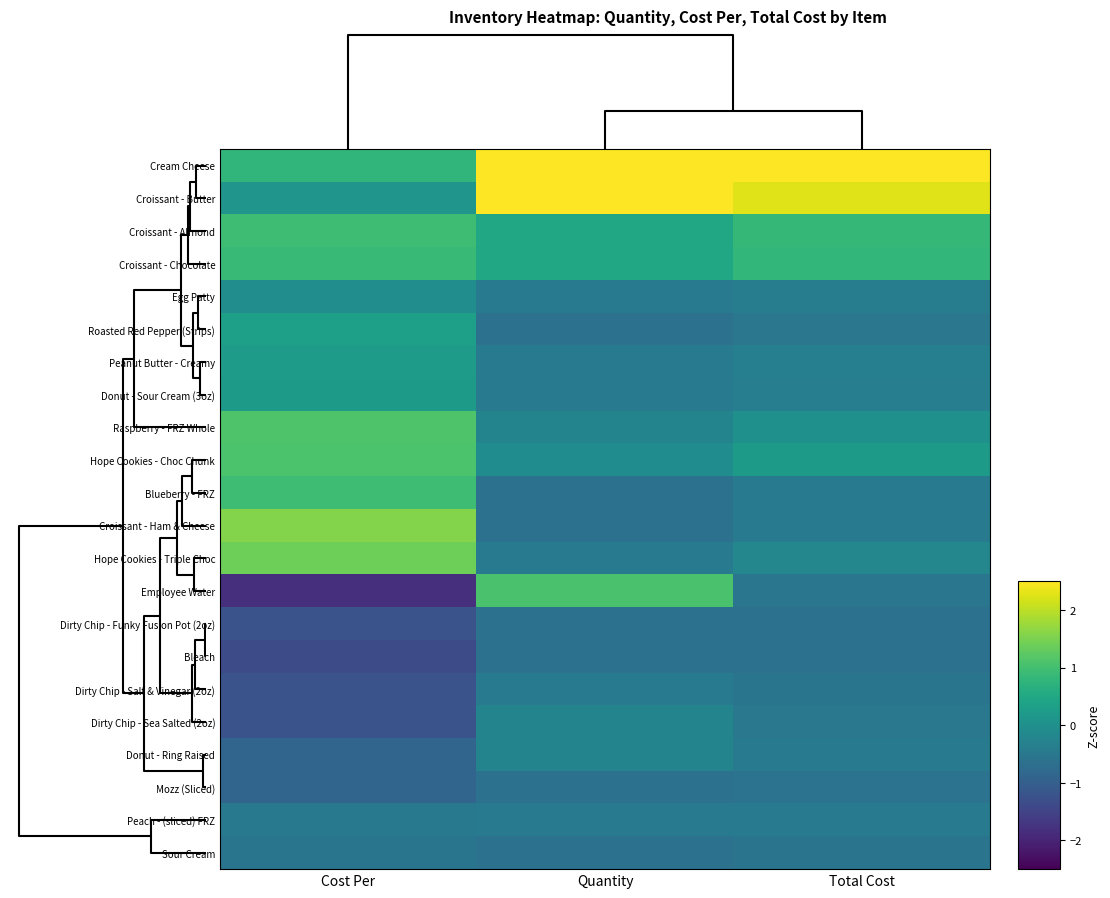

Reading left to right, extract all data points from this chart.

Cream Cheese: Cost Per=0.8	Quantity=2.9	Total Cost=3.4
Croissant - Butter: Cost Per=0.1	Quantity=2.8	Total Cost=2.3
Croissant - Almond: Cost Per=0.9	Quantity=0.5	Total Cost=0.8
Croissant - Chocolate: Cost Per=0.9	Quantity=0.5	Total Cost=0.8
Egg Patty: Cost Per=-0.1	Quantity=-0.4	Total Cost=-0.4
Roasted Red Pepper (Strips): Cost Per=0.3	Quantity=-0.6	Total Cost=-0.5
Peanut Butter - Creamy: Cost Per=0.3	Quantity=-0.4	Total Cost=-0.3
Donut - Sour Cream (3oz): Cost Per=0.2	Quantity=-0.4	Total Cost=-0.4
Raspberry - FRZ Whole: Cost Per=1.1	Quantity=-0.2	Total Cost=0.0
Hope Cookies - Choc Chunk: Cost Per=1.1	Quantity=-0.1	Total Cost=0.2
Blueberry - FRZ: Cost Per=0.9	Quantity=-0.6	Total Cost=-0.5
Croissant - Ham & Cheese: Cost Per=1.6	Quantity=-0.6	Total Cost=-0.4
Hope Cookies - Triple Choc: Cost Per=1.4	Quantity=-0.4	Total Cost=-0.2
Employee Water: Cost Per=-1.8	Quantity=1.1	Total Cost=-0.5
Dirty Chip - Funky Fusion Pot (2oz): Cost Per=-1.2	Quantity=-0.6	Total Cost=-0.6
Bleach: Cost Per=-1.4	Quantity=-0.6	Total Cost=-0.6
Dirty Chip - Salt & Vinegar (2oz): Cost Per=-1.2	Quantity=-0.4	Total Cost=-0.6
Dirty Chip - Sea Salted (2oz): Cost Per=-1.2	Quantity=-0.2	Total Cost=-0.5
Donut - Ring Raised: Cost Per=-0.9	Quantity=-0.2	Total Cost=-0.4
Mozz (Sliced): Cost Per=-0.9	Quantity=-0.6	Total Cost=-0.6
Peach - (sliced) FRZ: Cost Per=-0.5	Quantity=-0.4	Total Cost=-0.5
Sour Cream: Cost Per=-0.6	Quantity=-0.6	Total Cost=-0.6